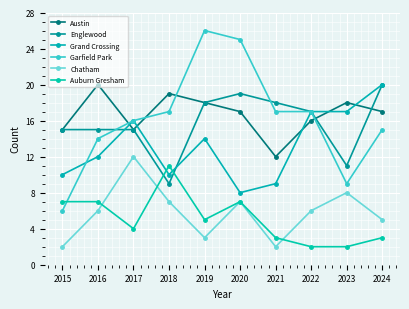

How many series are shown in this chart?

6